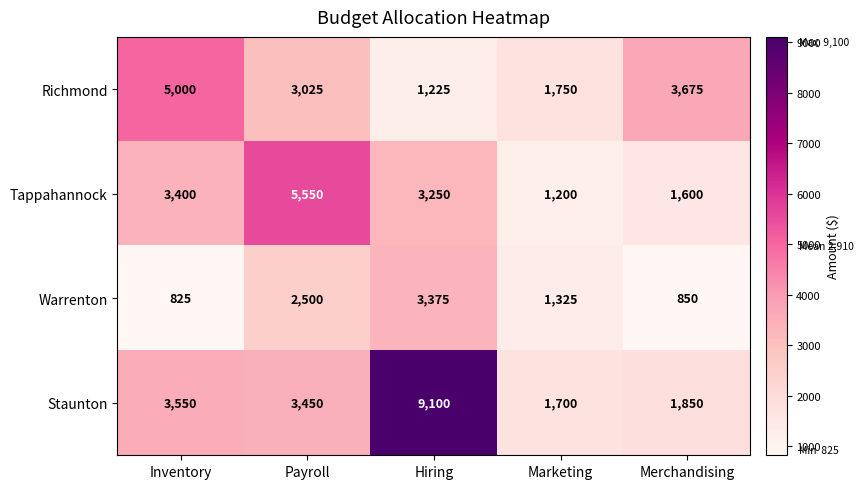

What is the difference between the Tappahannock values at Payroll and Hiring?

2300